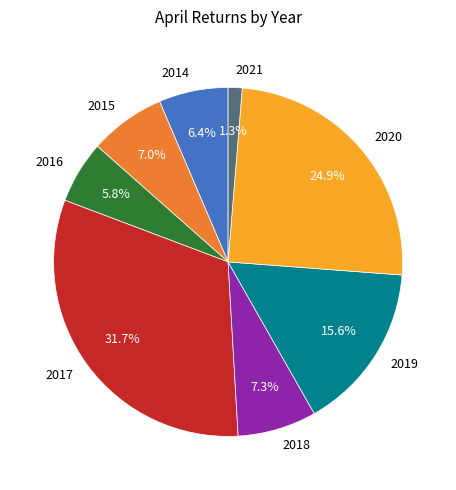

Is there any slice that represents more than half of the pie?

No